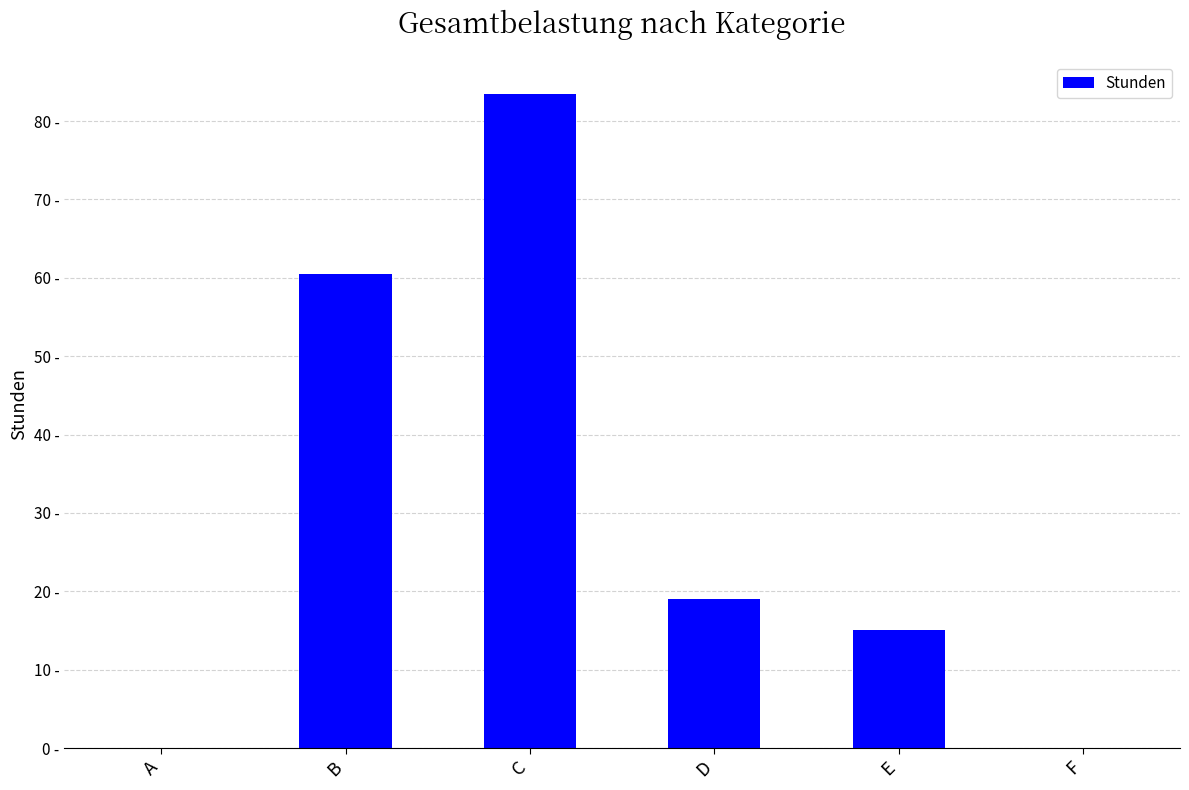

How many values are below 19?

3